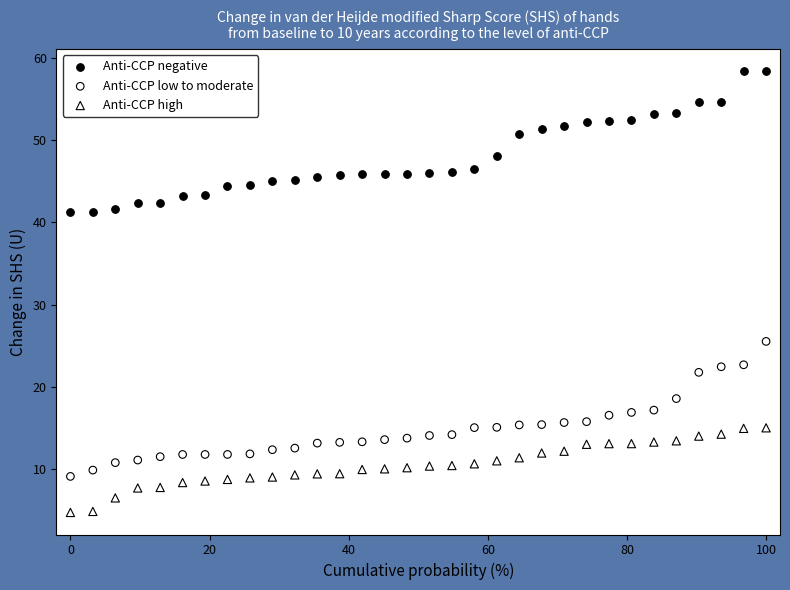

Across all series, what Y value is closest to 31?

25.5